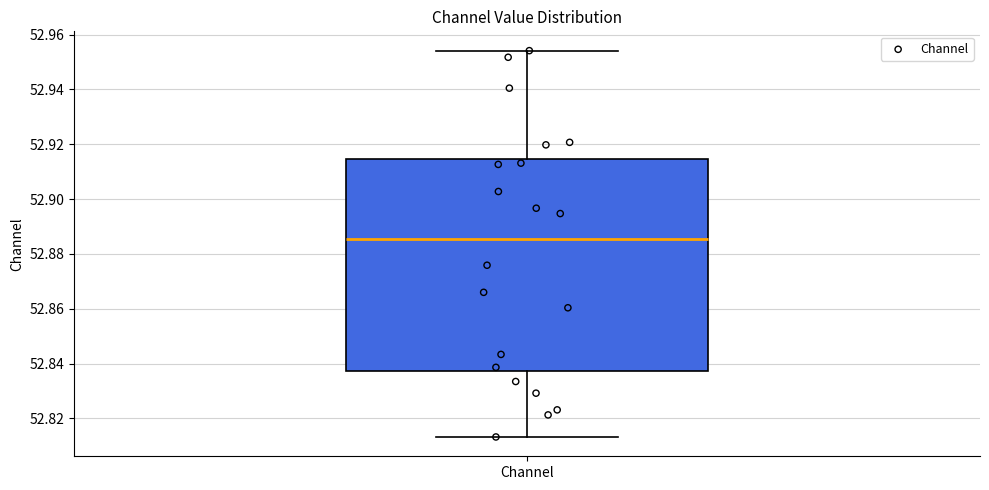

Read this box plot against the y-axis: the position of the median line, the range covered by the box, and the ends of both whiskers. The values are not printed on the chart, so give them approximately, as read against the axis.

median 52.886, box 52.838 to 52.914, whiskers 52.814 to 52.954